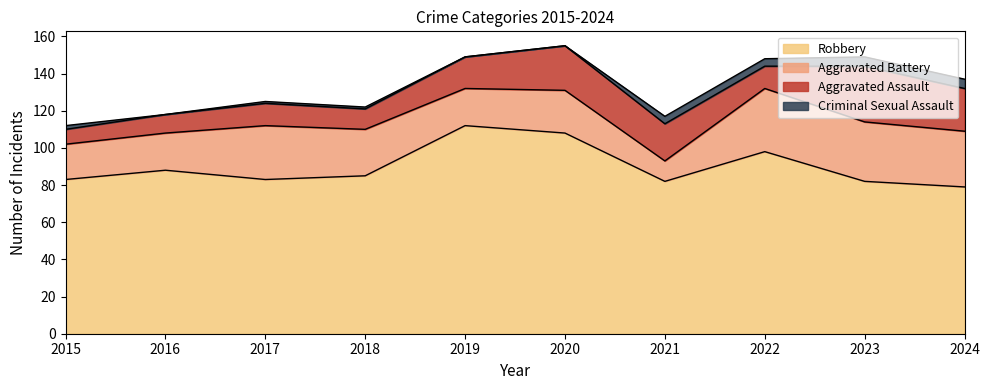

Is it true that Criminal Sexual Assault equals -3 at 2019?

False